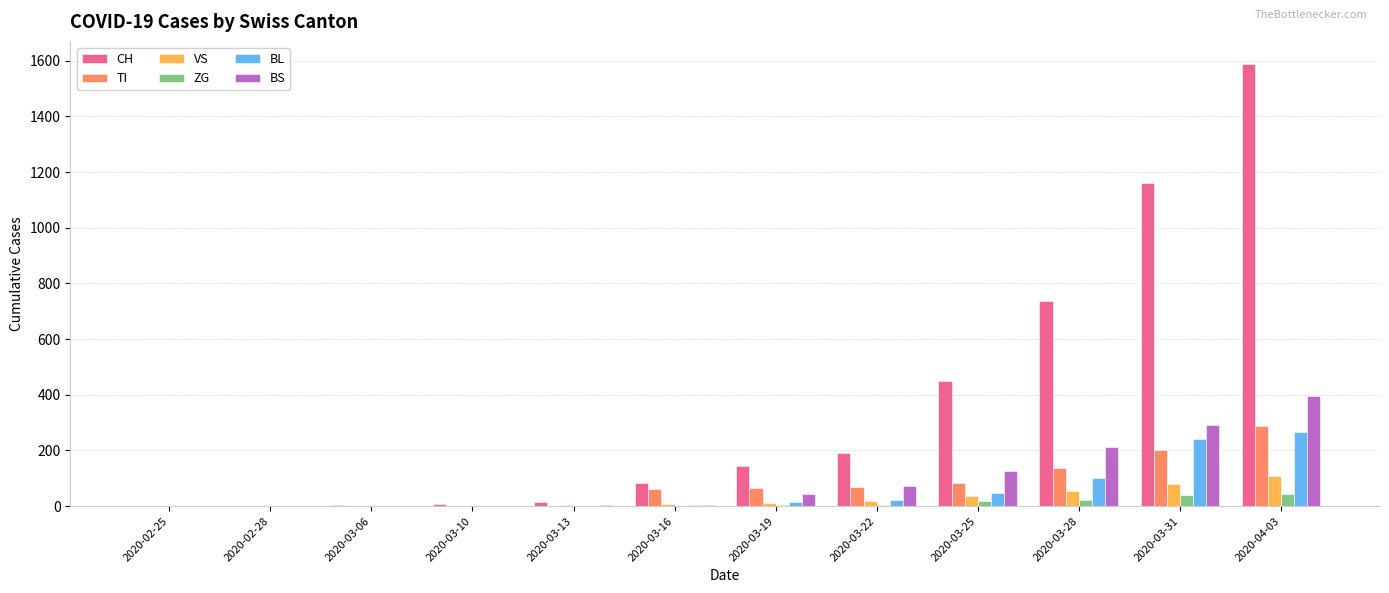

At which category is the sum across all series the highest?

2020-04-03